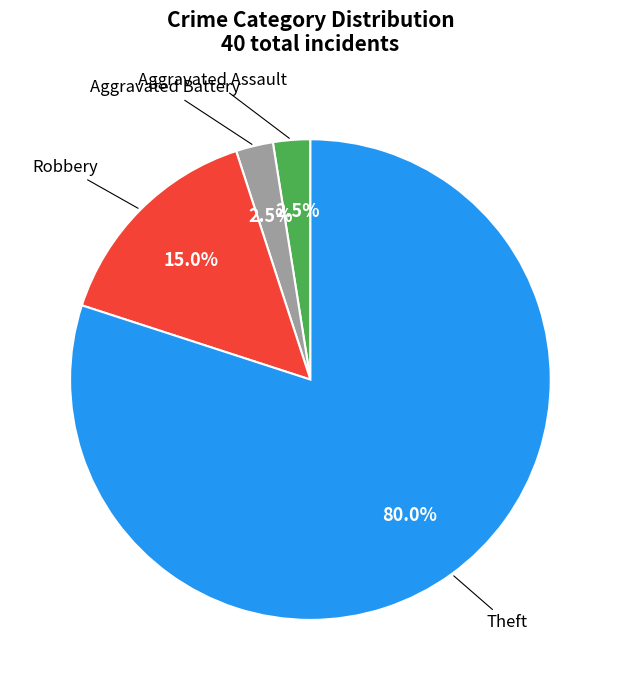

Which slice is the largest?

Theft